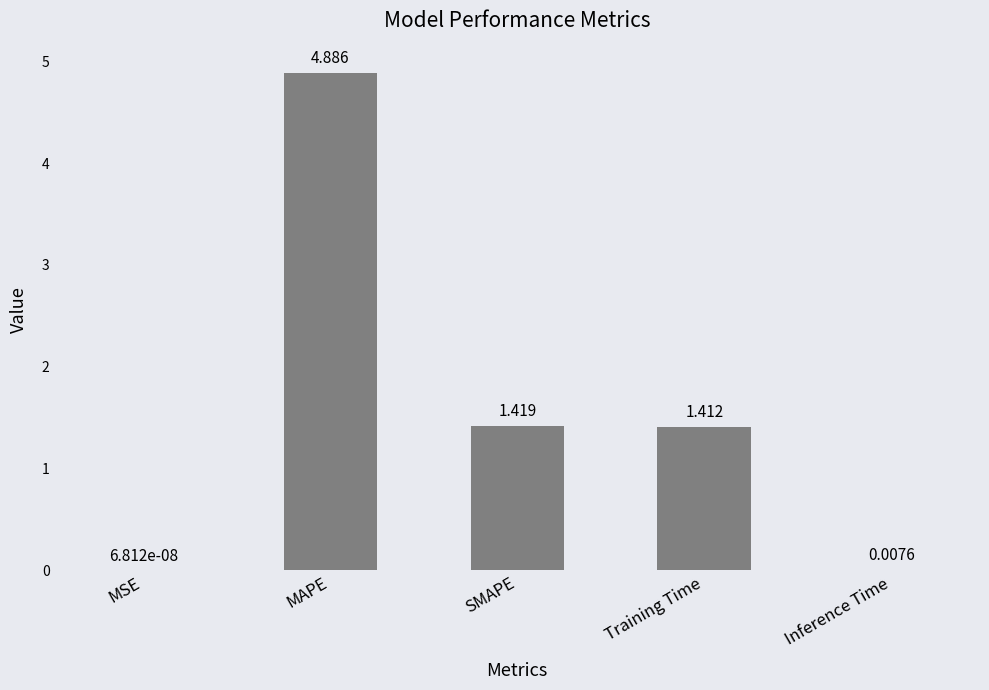

Which has a higher value, Inference Time or MAPE?

MAPE